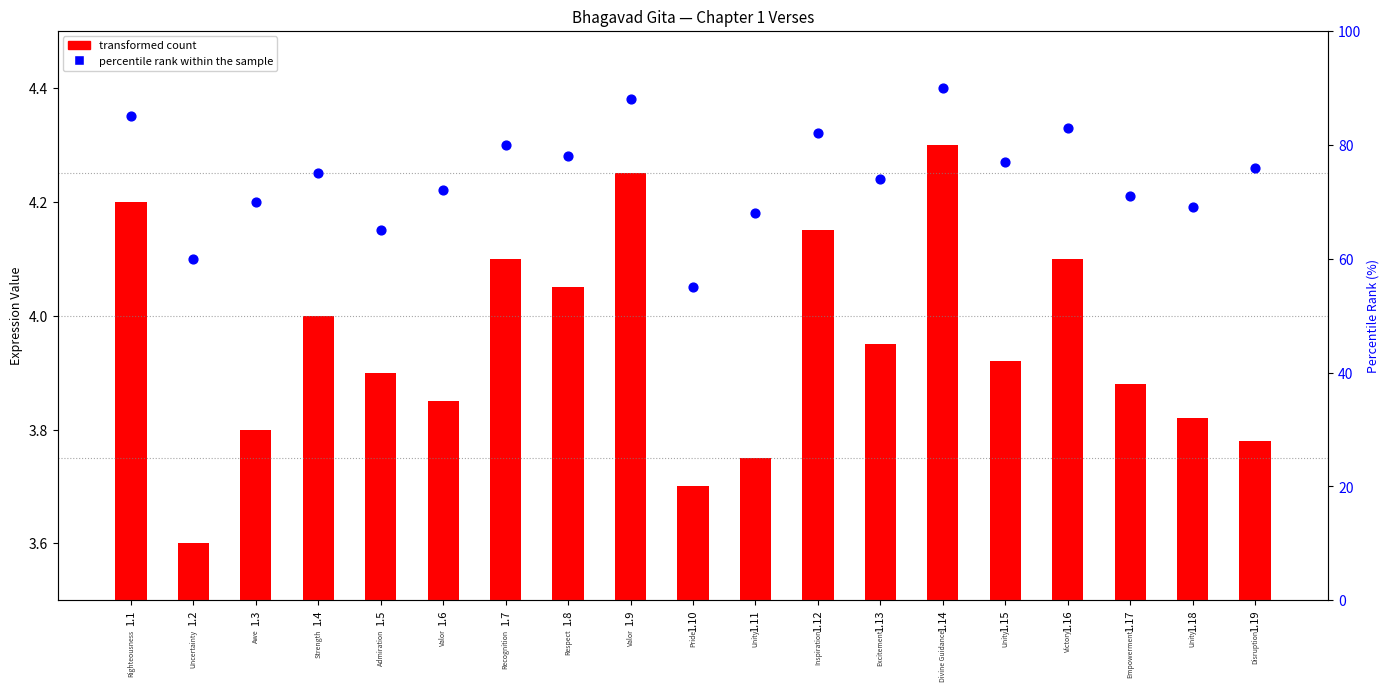

Which has a higher value, 1.5 or 1.17?

1.17